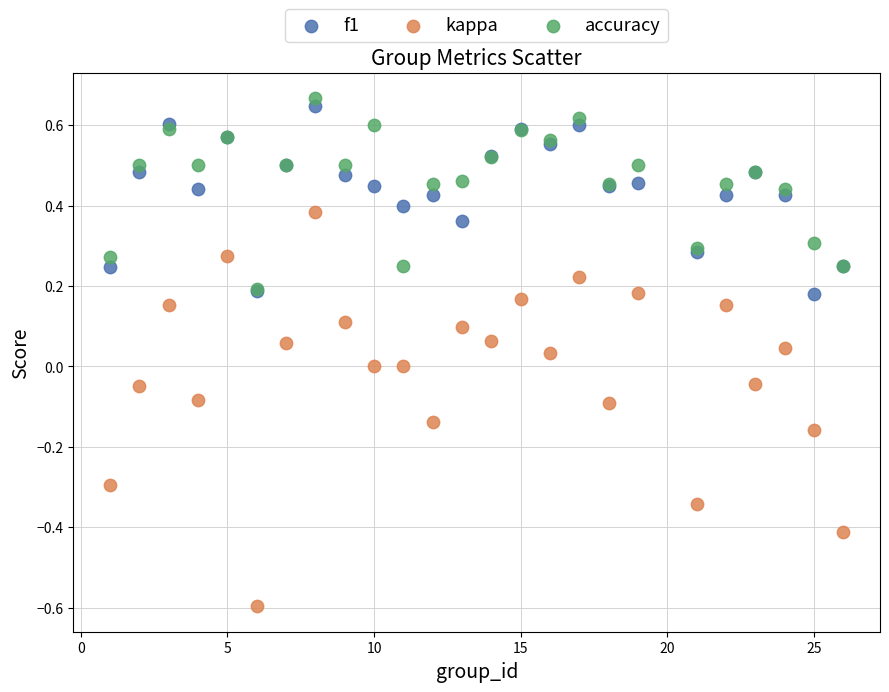

What are all the series names shown in the legend?

f1, kappa, accuracy